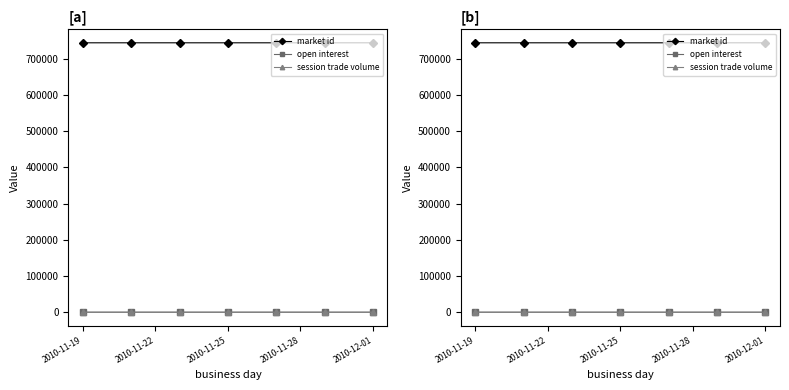

True or false: session trade volume has a value of 0.0 at 11.

False